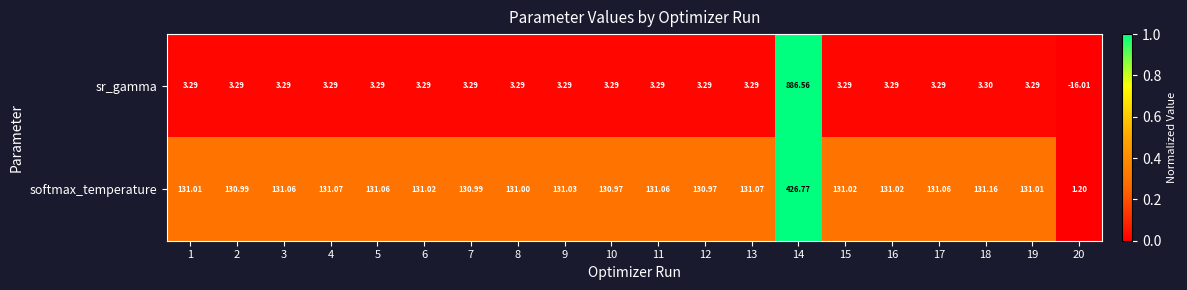

Is the value of sr_gamma at 3 greater than the value of softmax_temperature at 19?

No